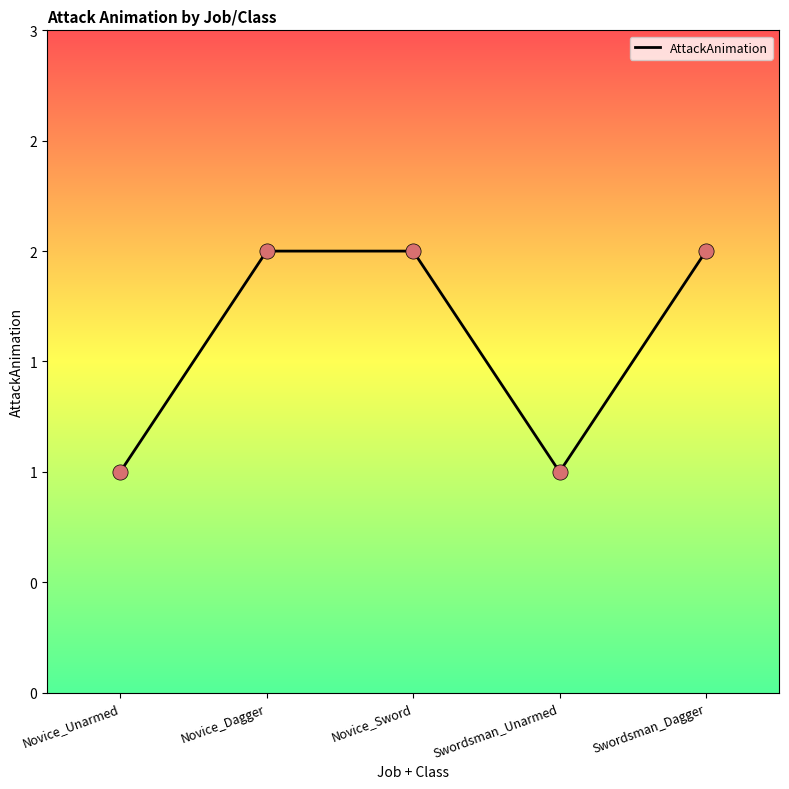

What is the change in value from Novice_Unarmed to Swordsman_Dagger?

+1